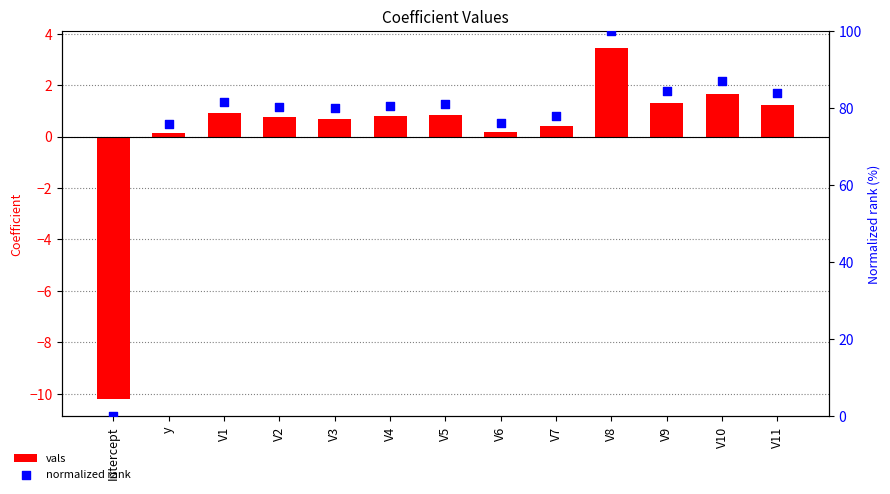

Which series contains the highest Y value?

normalized rank